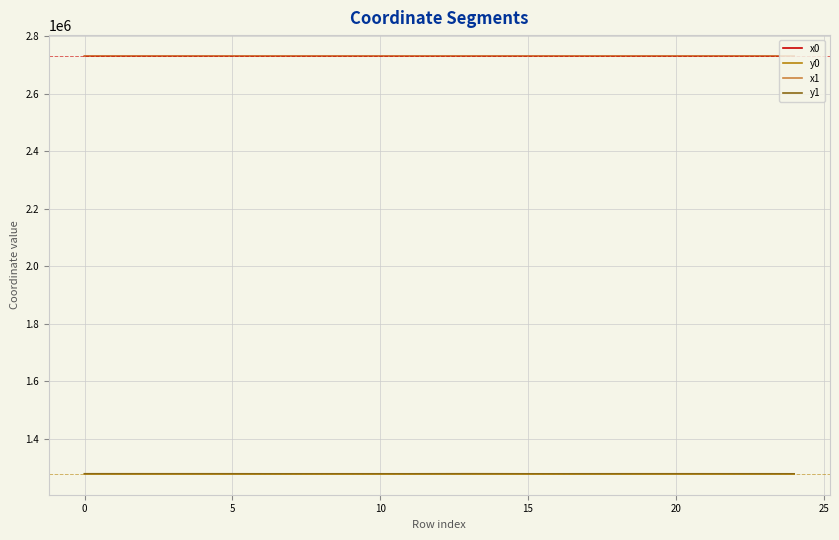

What is the highest value of the y1 series?

1278700.7